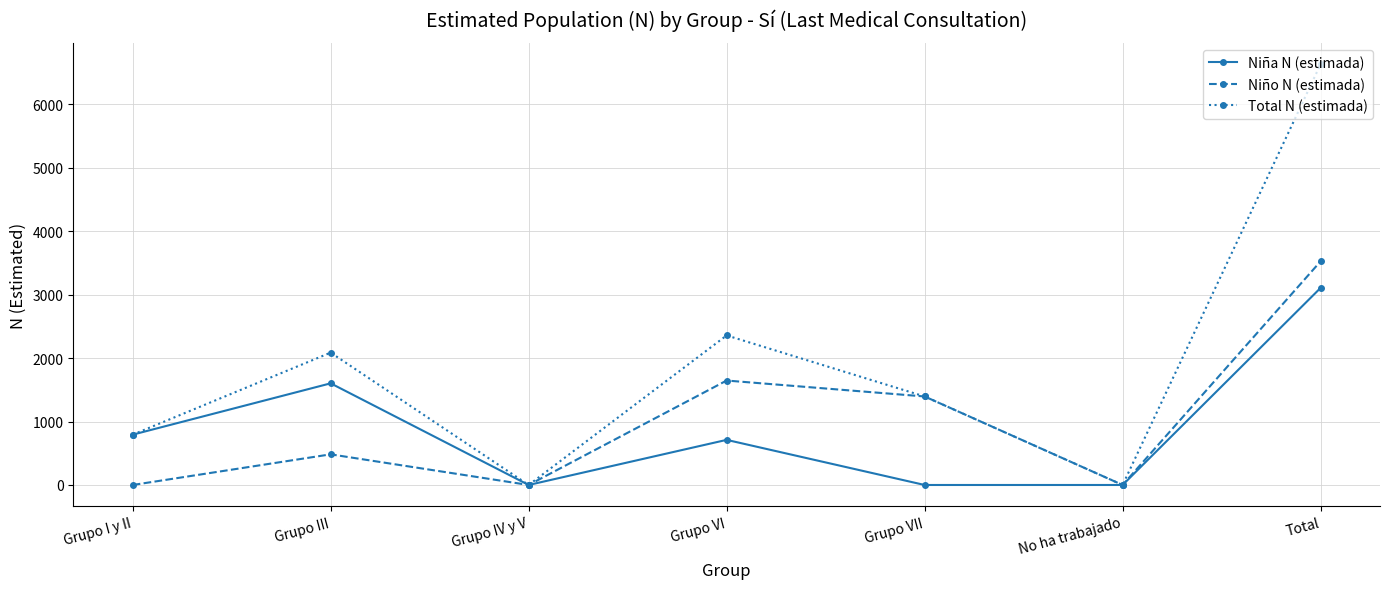

True or false: Niño N (estimada) has more than 1 interior local peaks.

True